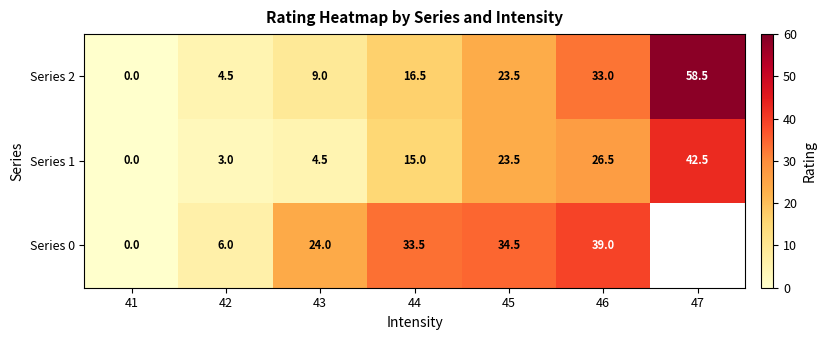

The value of Series 1 at 41 is -17.0. True or false?

False